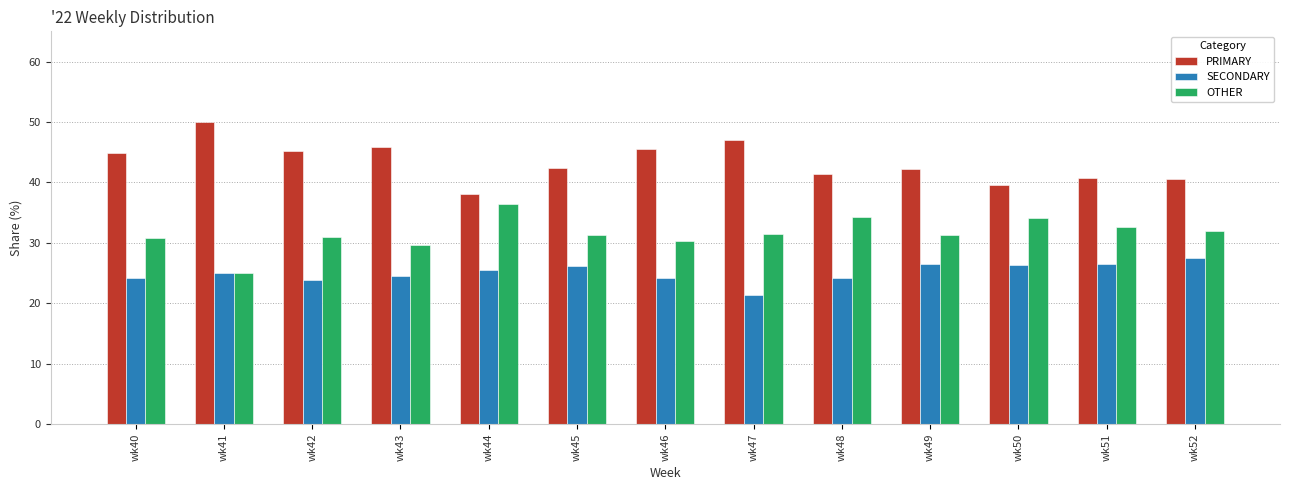

The value of PRIMARY at wk49 is 42.2. True or false?

True